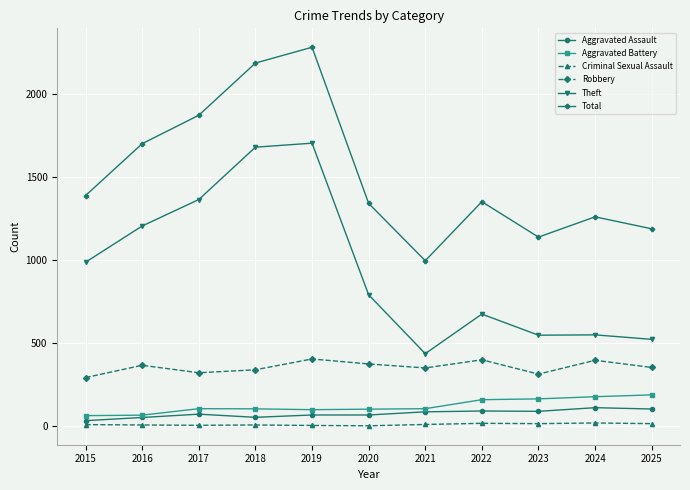

The Robbery series shows 103 at 2024. True or false?

False